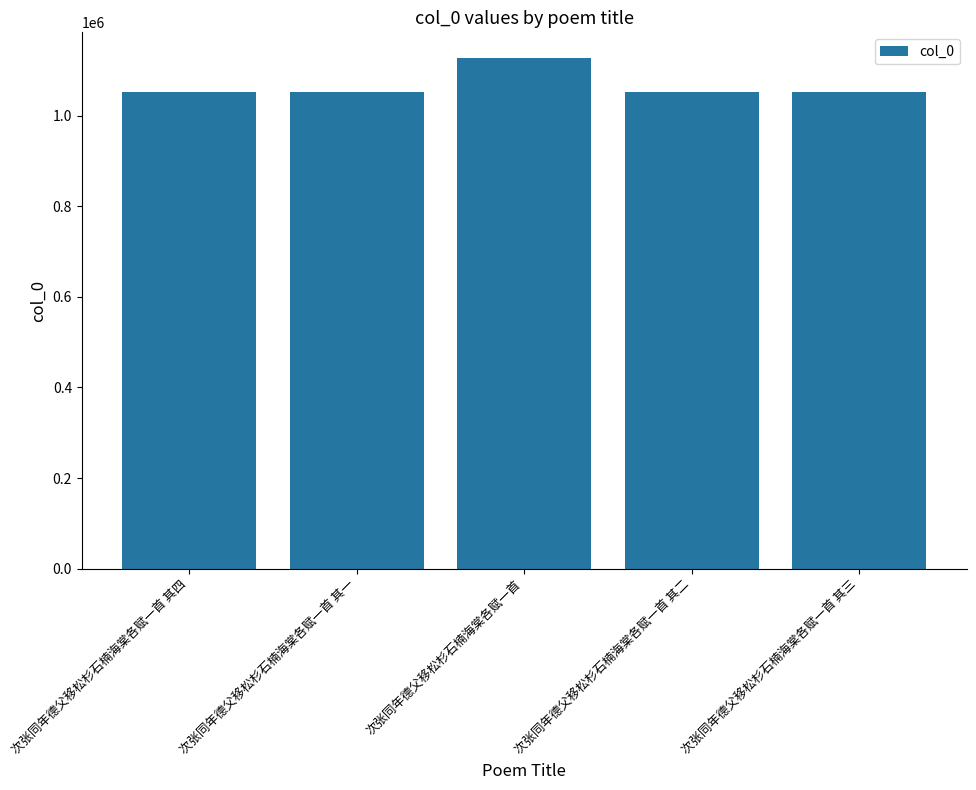

The value at 次张同年德父移松杉石楠海棠各赋一首 is 1127517. True or false?

True